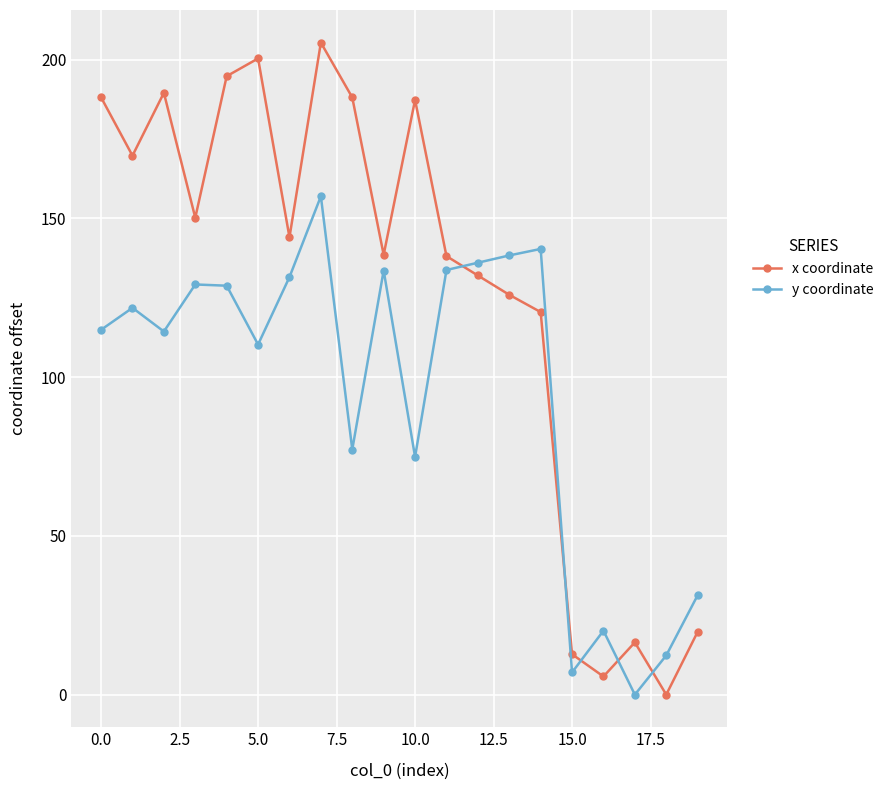

True or false: y coordinate and x coordinate cross at least once.

True